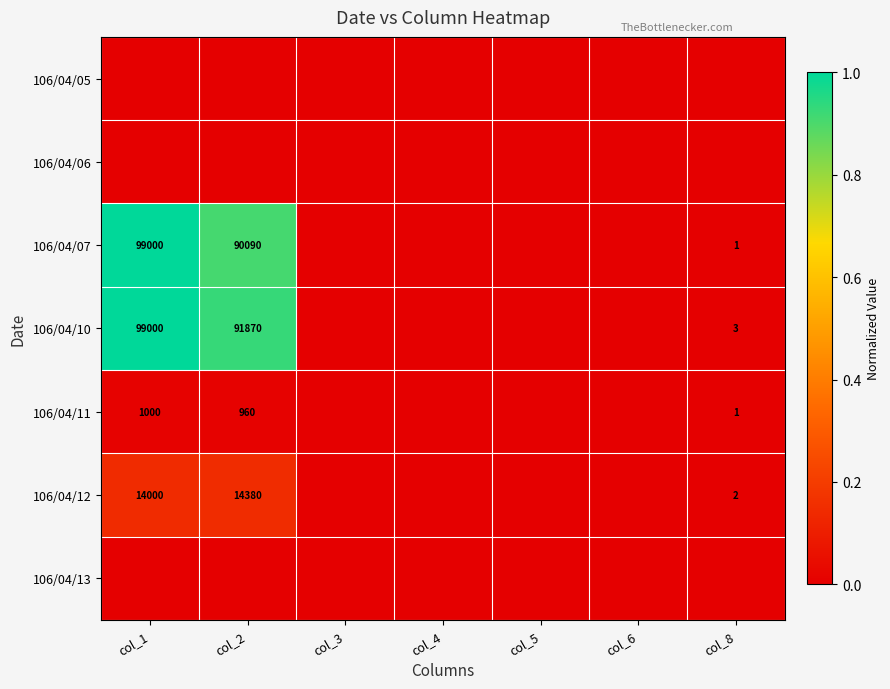

At which category does the chart reach its minimum across all series?

col_1